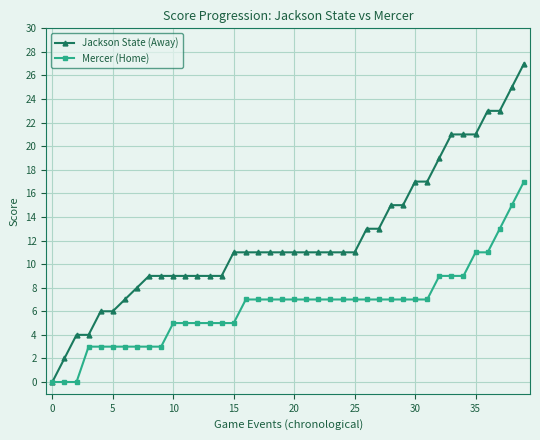

How many lines are shown in the chart?

2